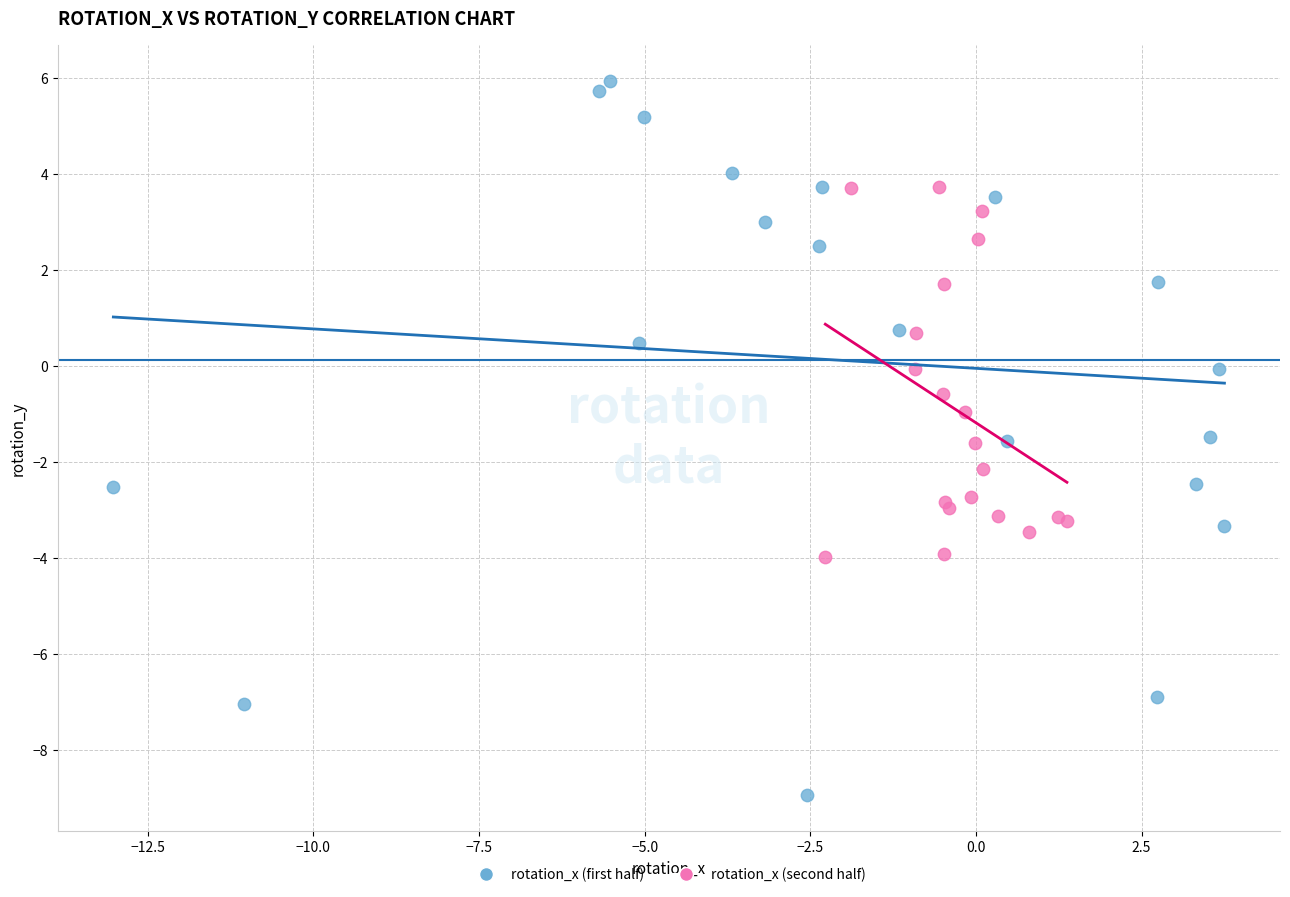

Which series contains the highest Y value?

rotation_x (first half)